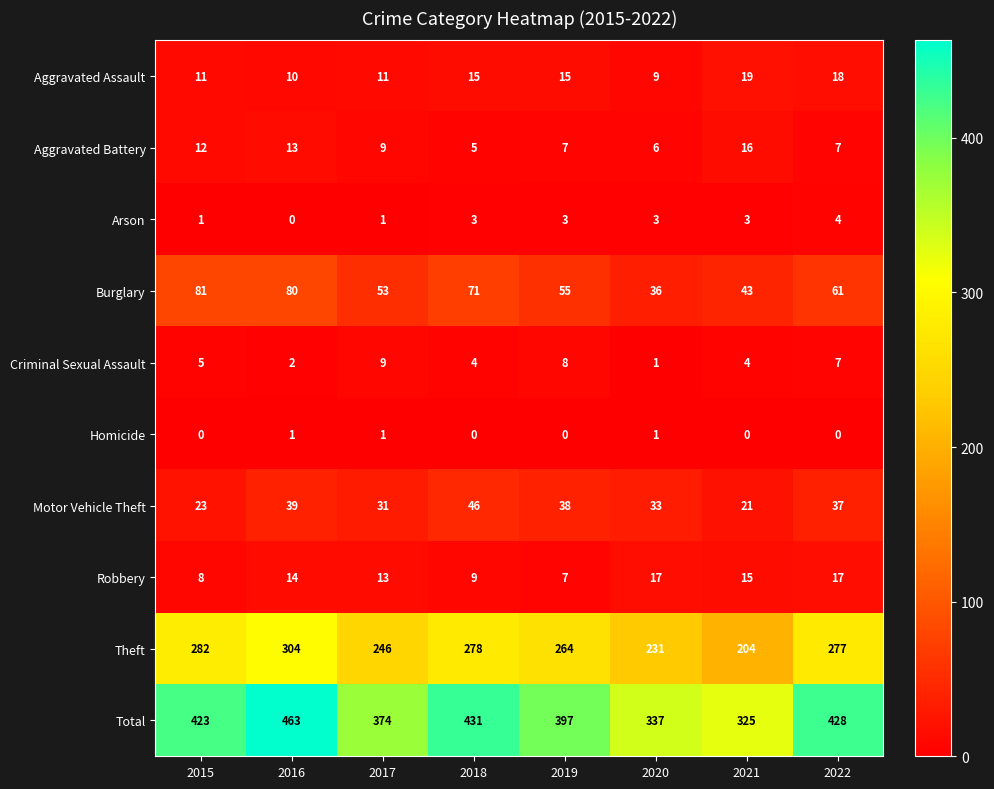

List the series in order of their peak value, lowest first.

Homicide, Arson, Criminal Sexual Assault, Aggravated Battery, Robbery, Aggravated Assault, Motor Vehicle Theft, Burglary, Theft, Total